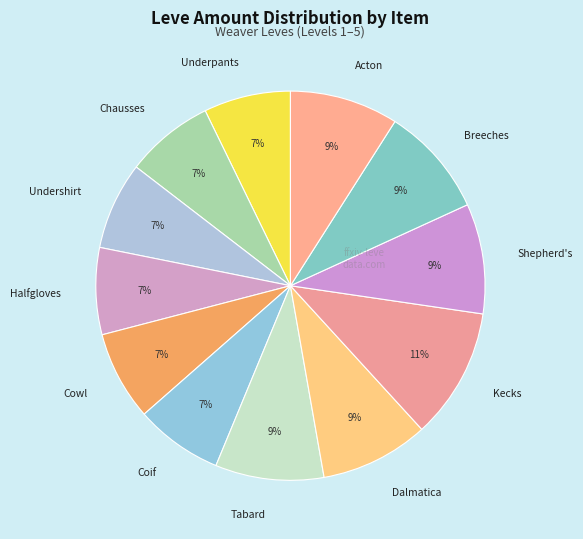

How many segments does this pie chart have?

12